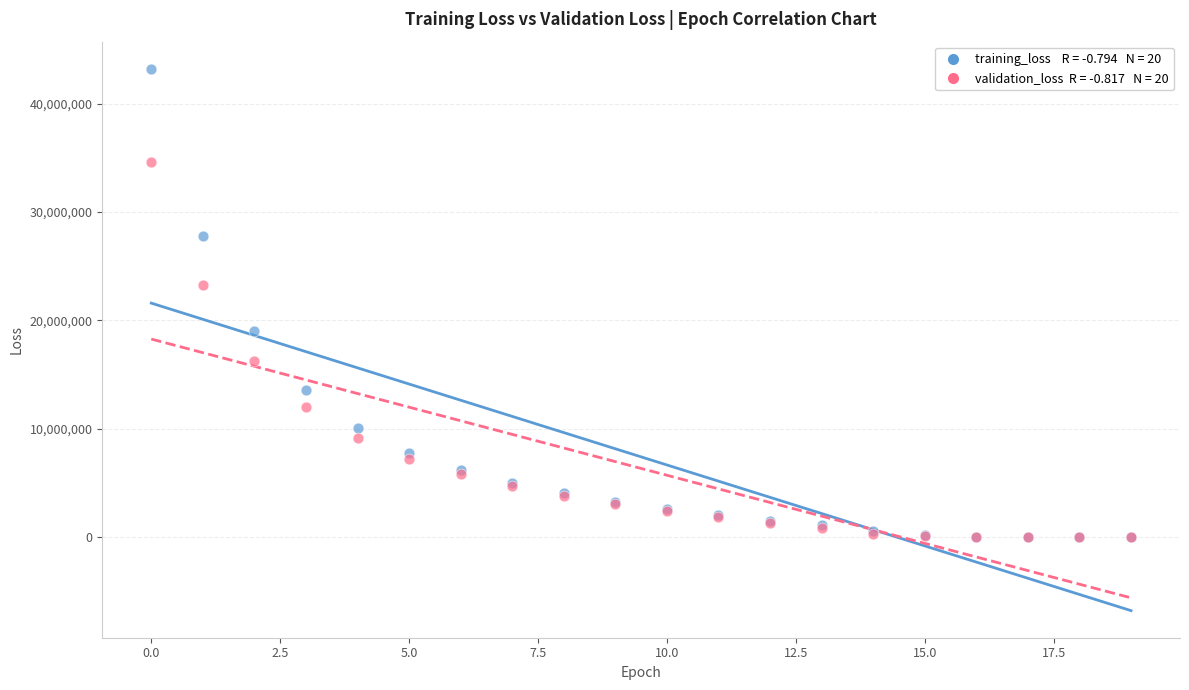

Across all series, what Y value is closest to 21623933?

23268296.0